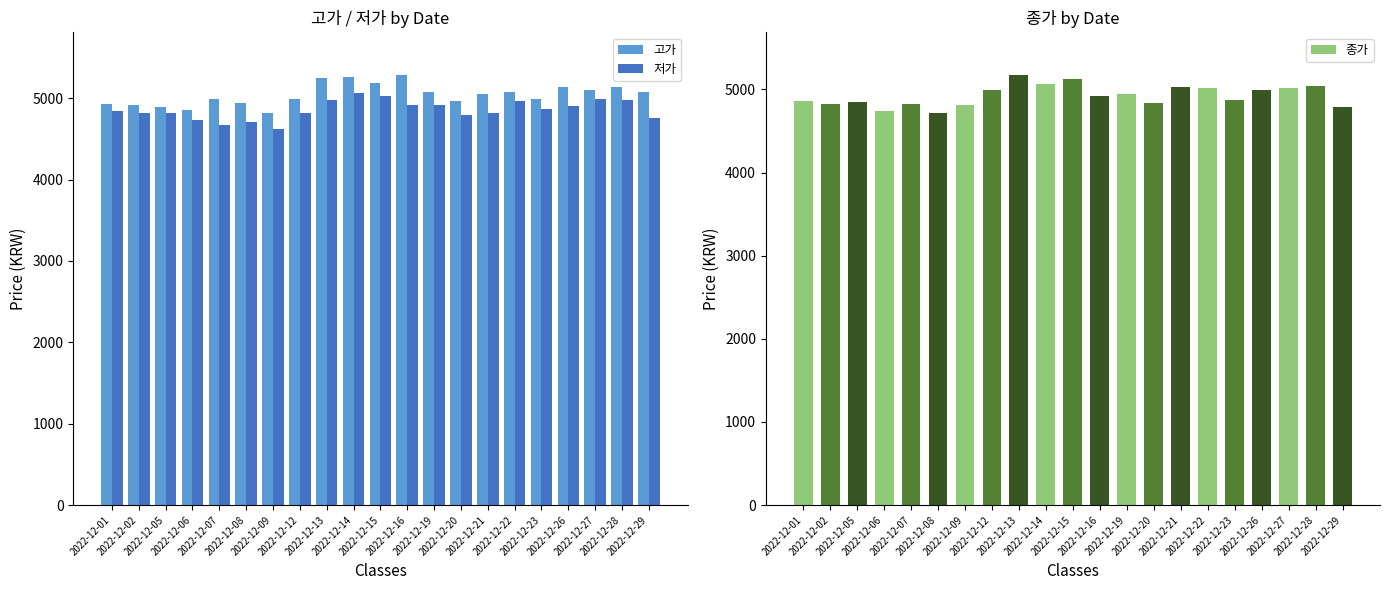

How many groups of bars are there?

21